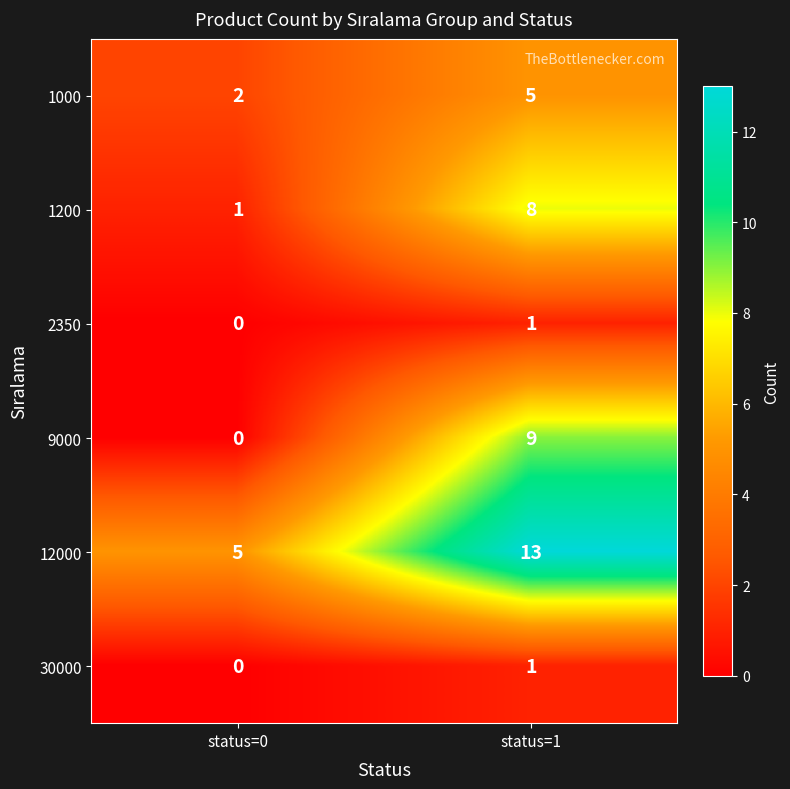

Which series has the largest total across all categories?

12000